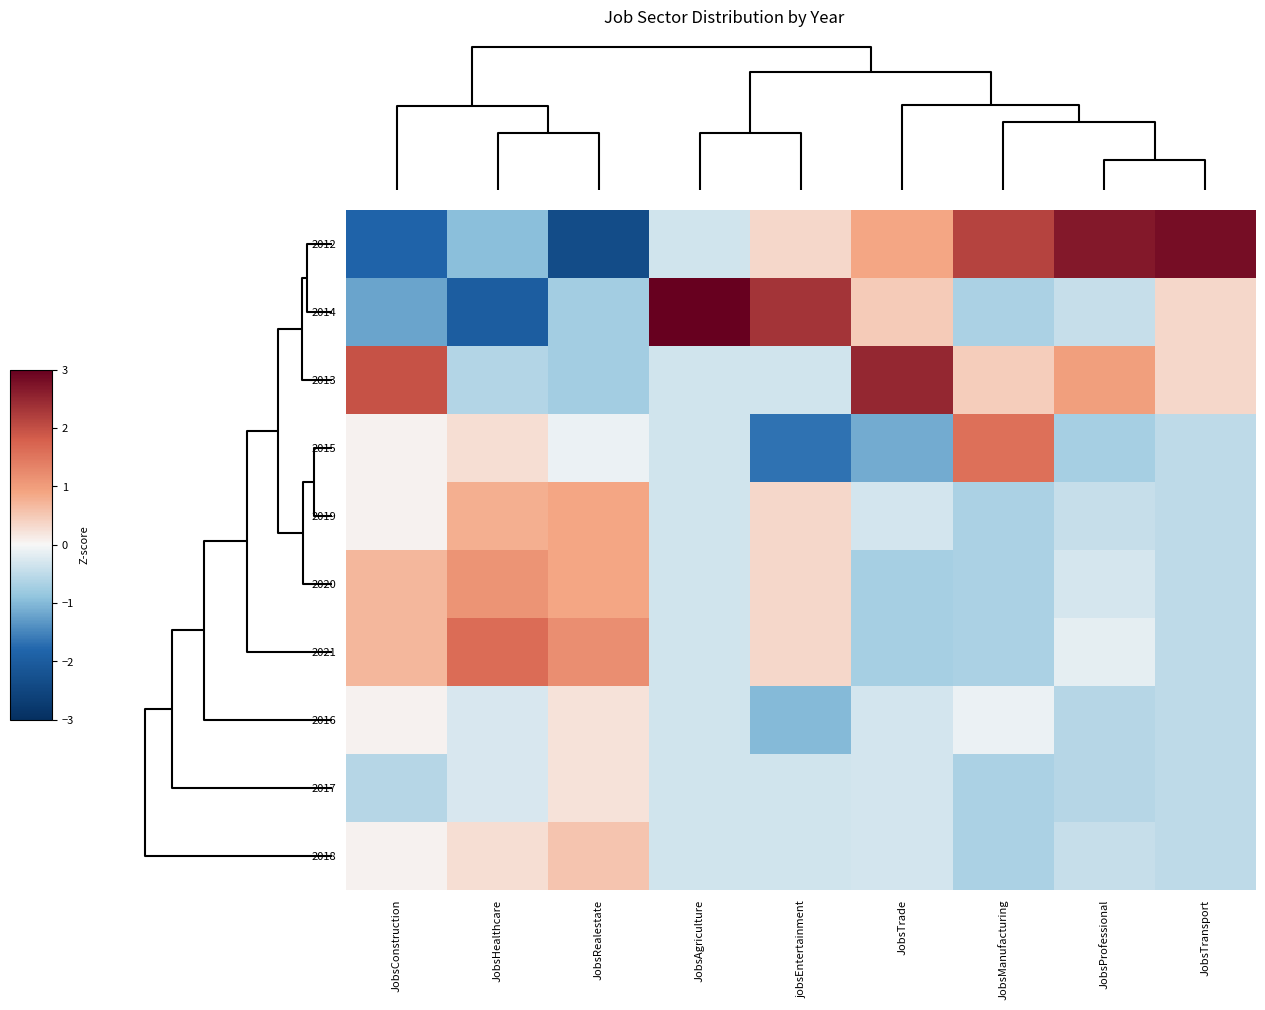

At how many categories does at least one series exceed 0?

9